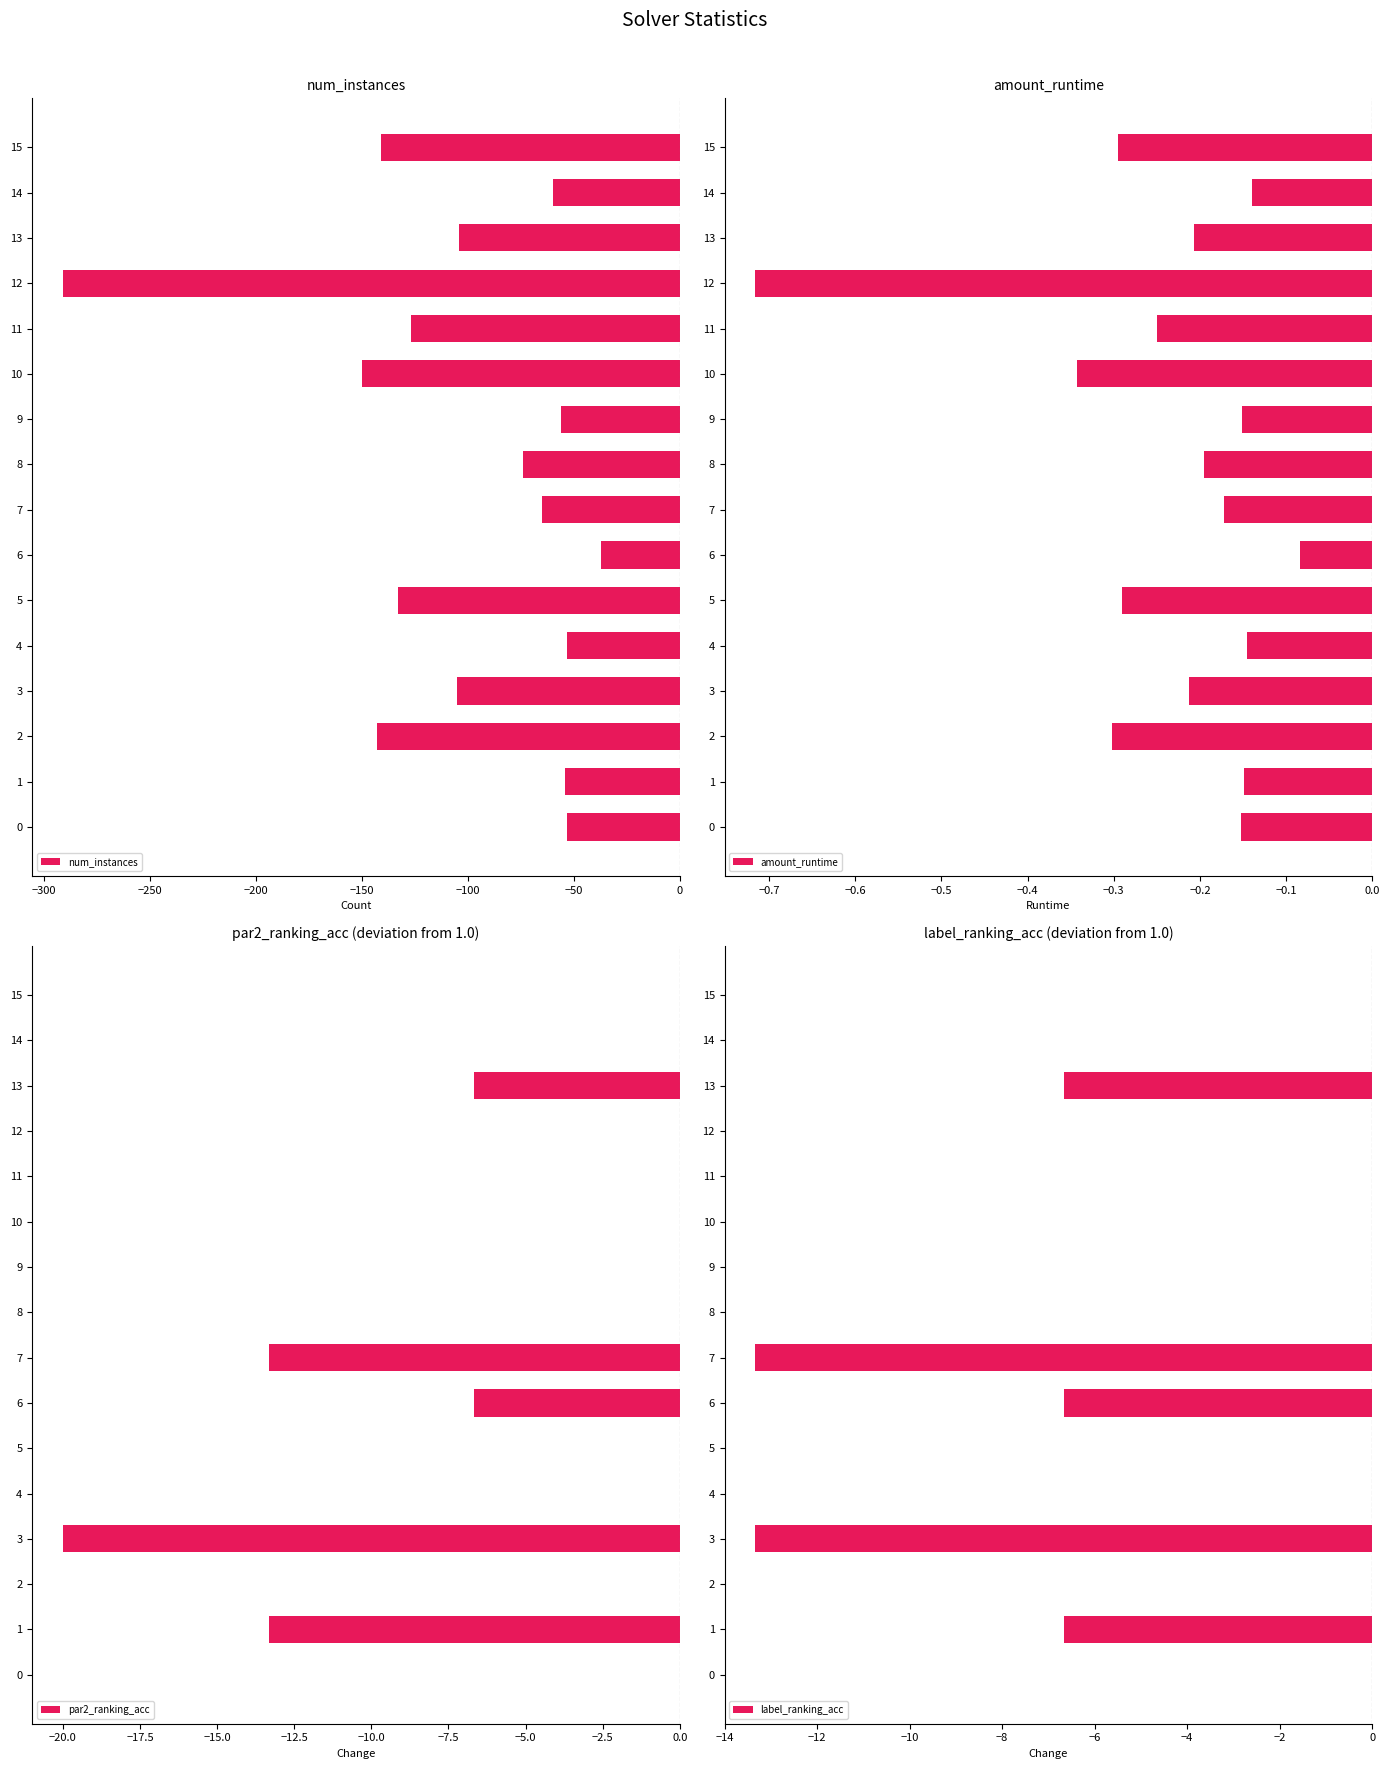

Is it true that label_ranking_acc equals -5.4 at 9?

False